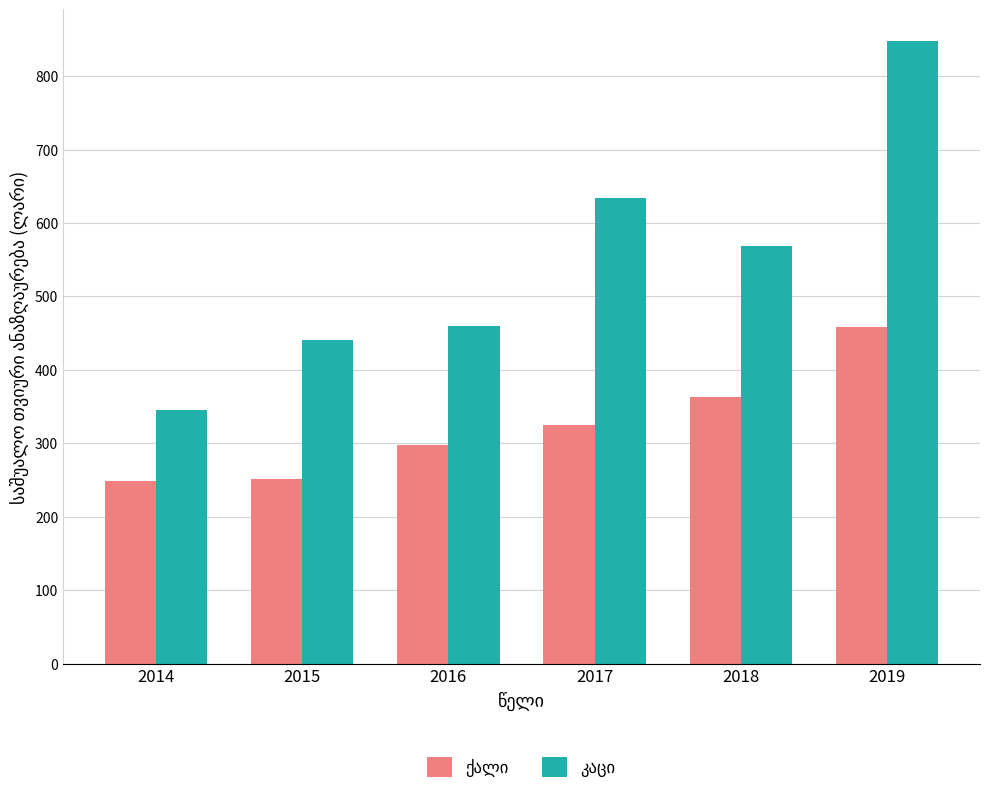

What is the total value across all series at 2015?

692.8